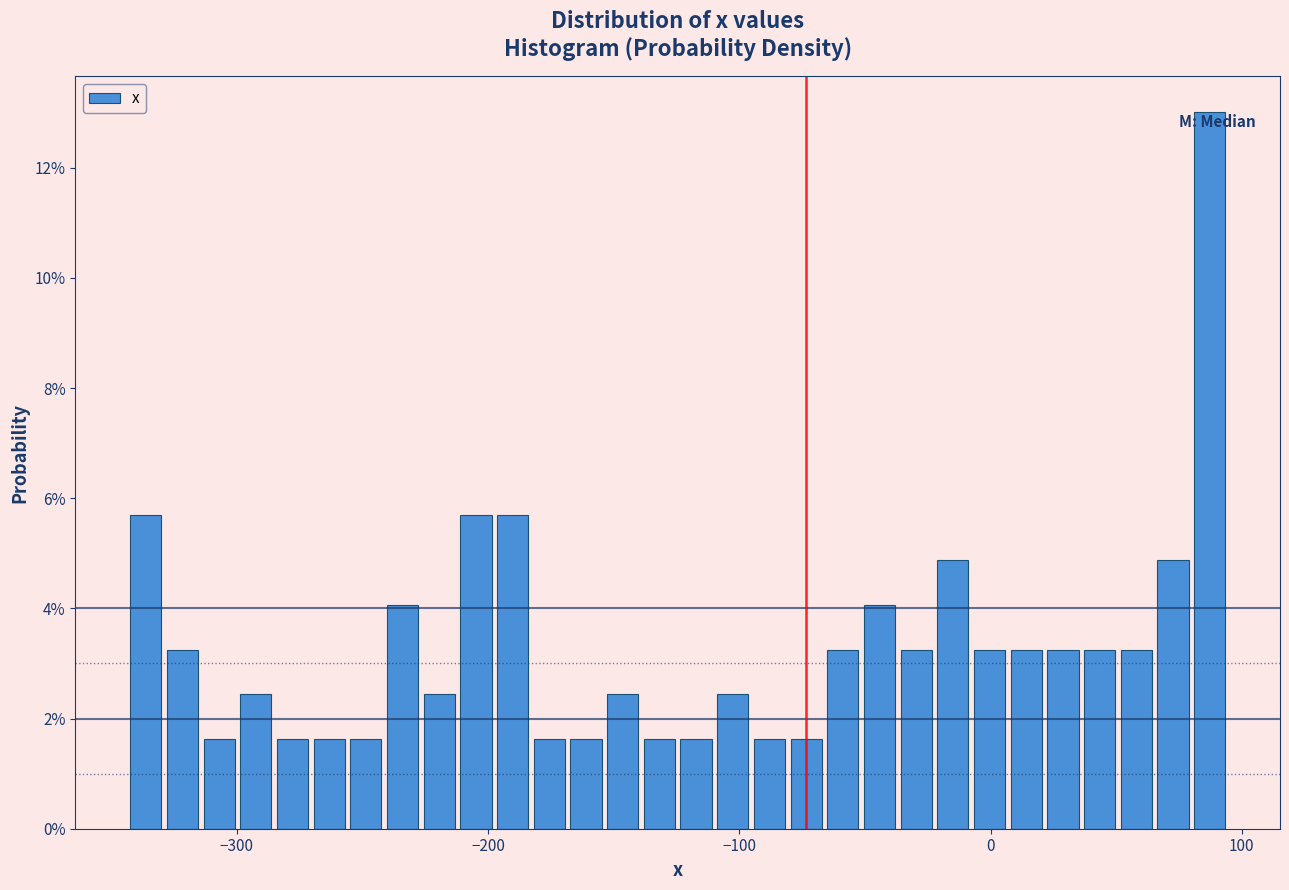

Read against the x-axis, roughly where is the centre of the tallest bar?

90